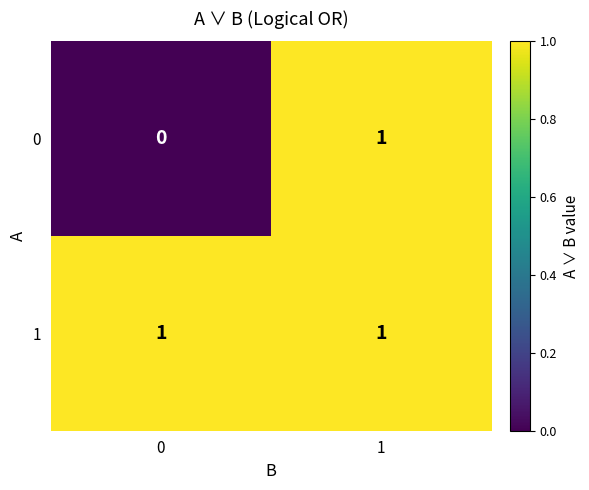

Rank the series by their average value, from lowest to highest.

0, 1